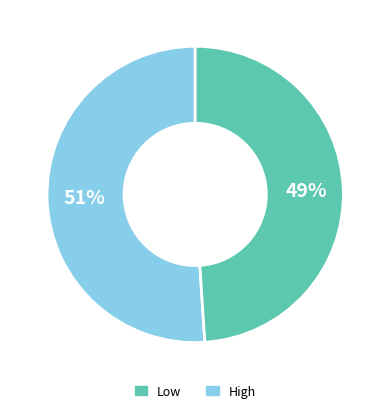

Approximately how many times larger is the value at High compared to Low?

1.0